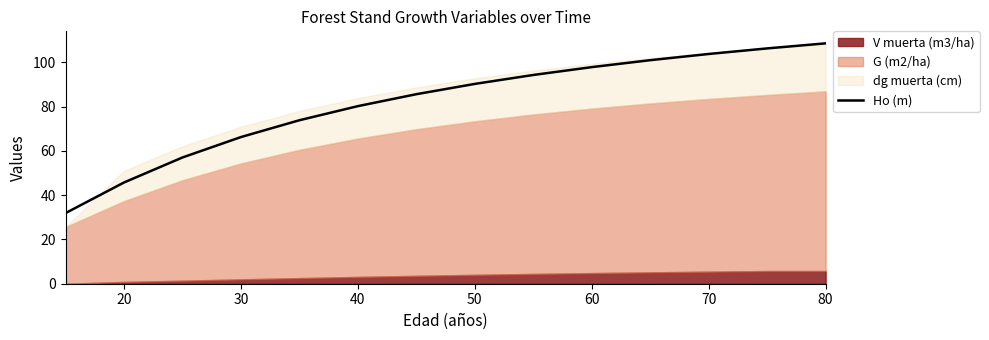

True or false: Ho (m) has a value of 108.6 at 80.

True